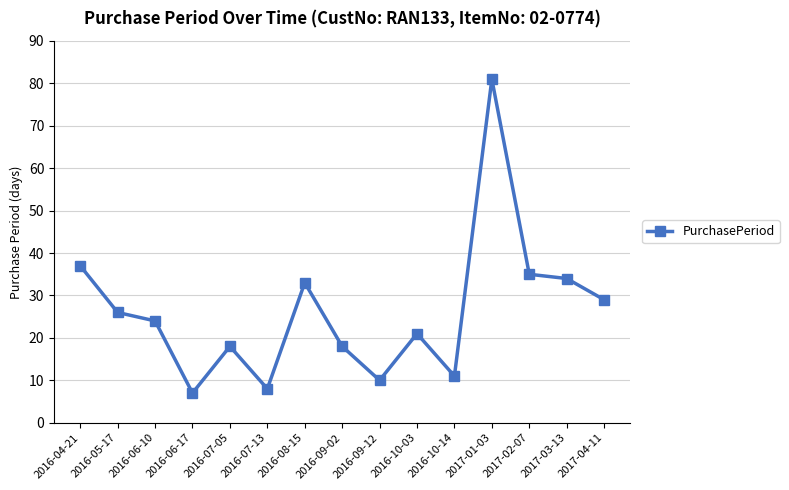

Is it true that the value at 2017-02-07 is 35?

True